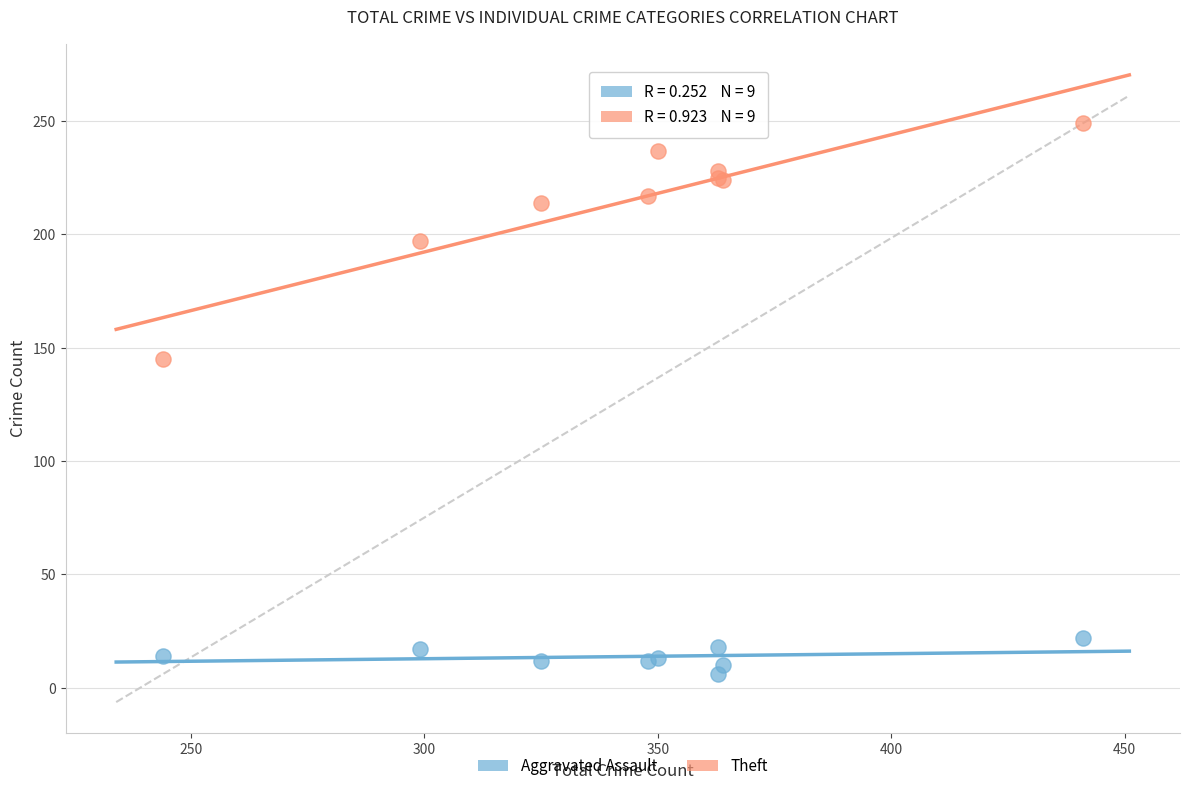

Which series has the widest spread of Y values?

Theft